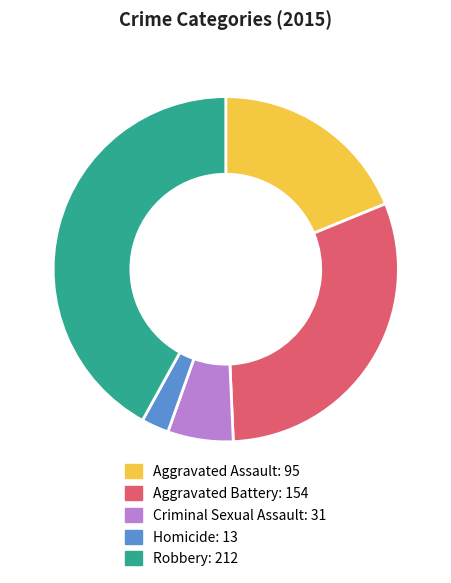

Which slice is the largest?

Robbery